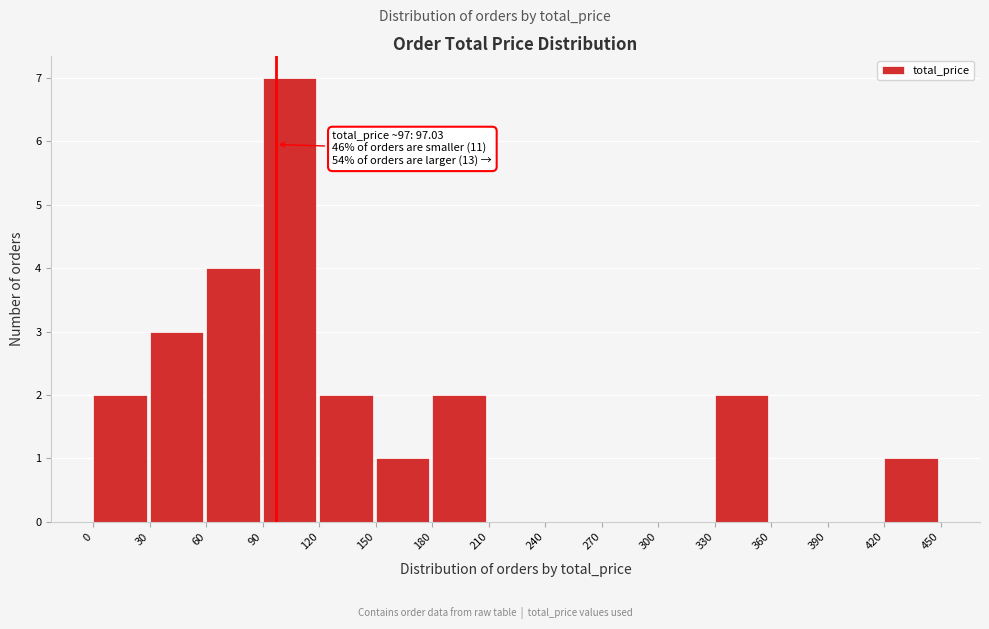

Over which range of the x-axis is the bar tallest?

90 to 120